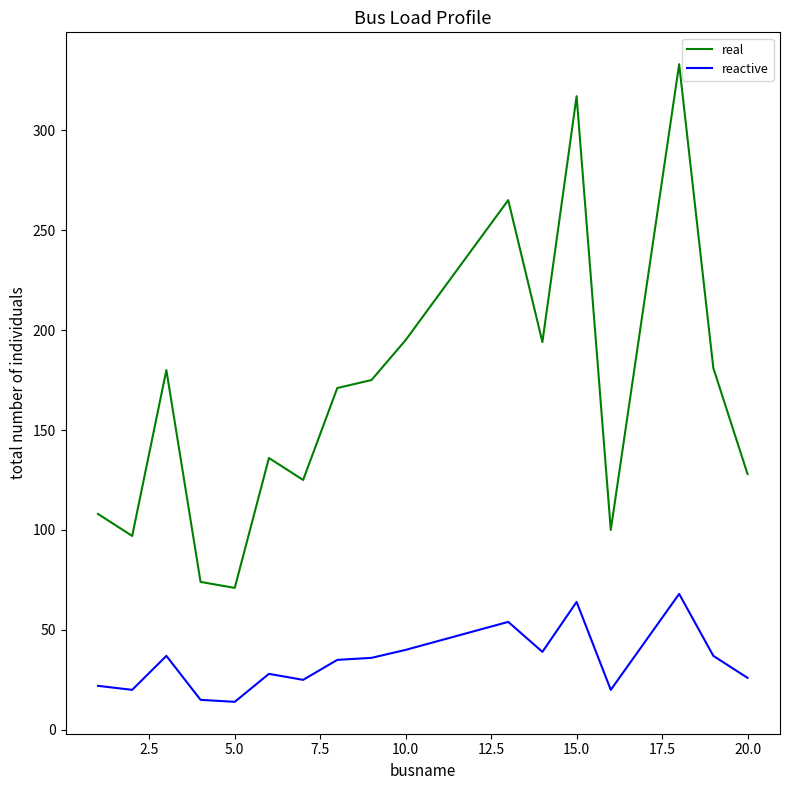

What is the greatest value displayed?

333